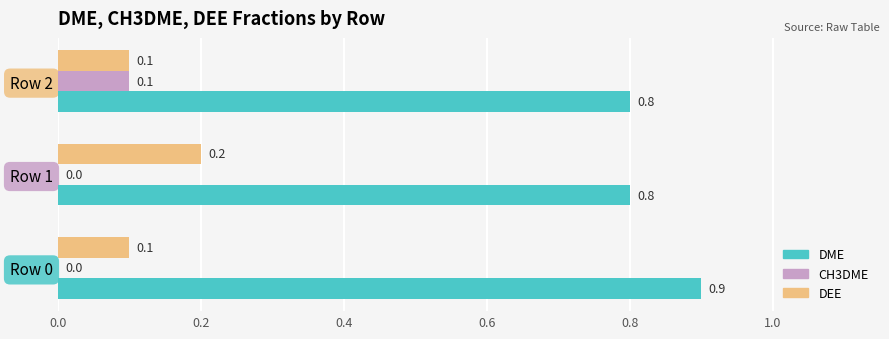

How many CH3DME values are between 0 and 1?

3